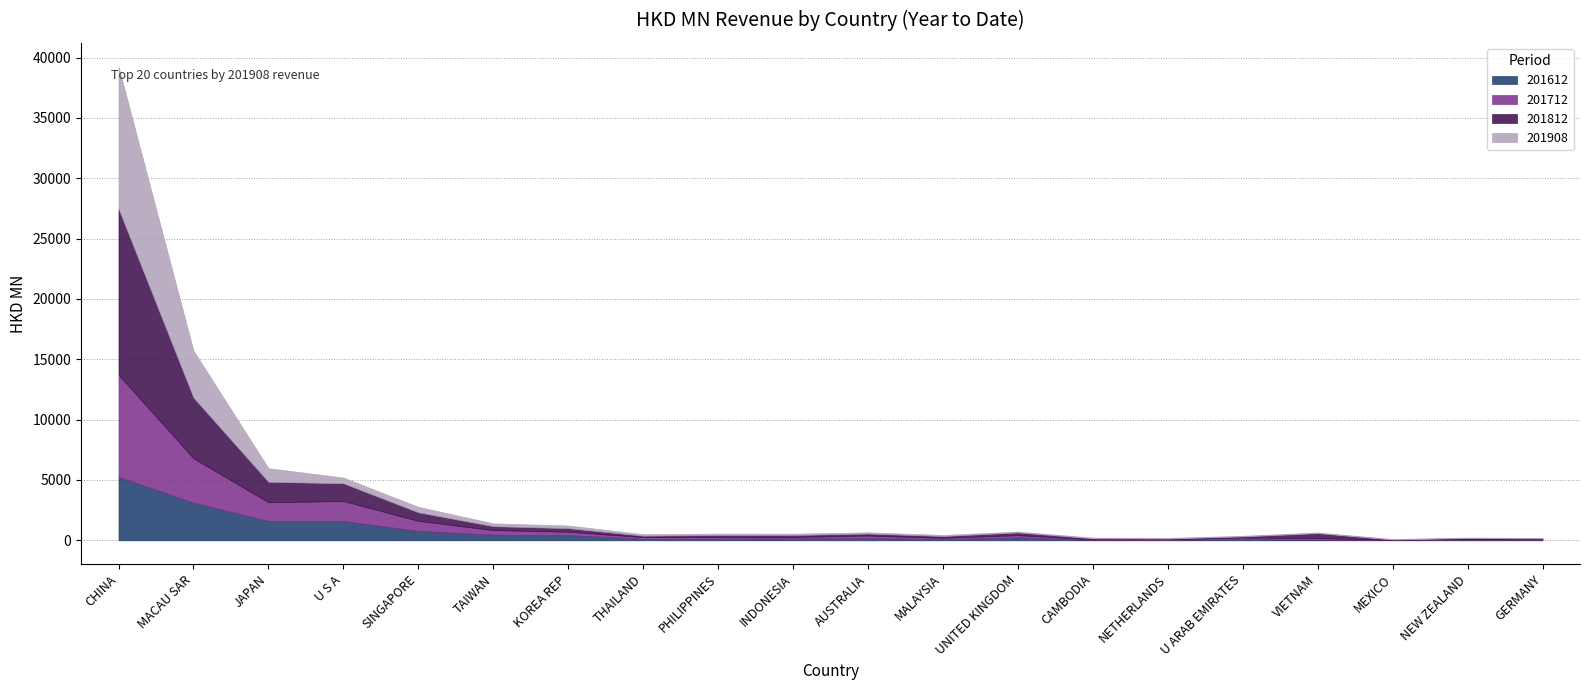

What is the value of the 201812 point at the 6th from the left?

323.0